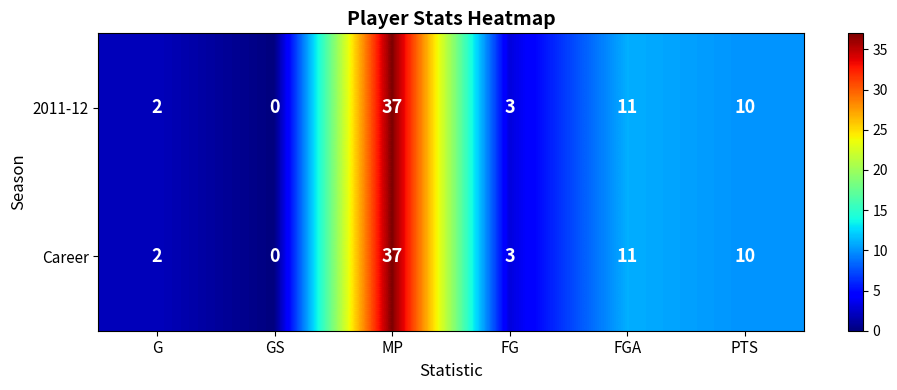

The 2011-12 series shows 3 at FG. True or false?

True